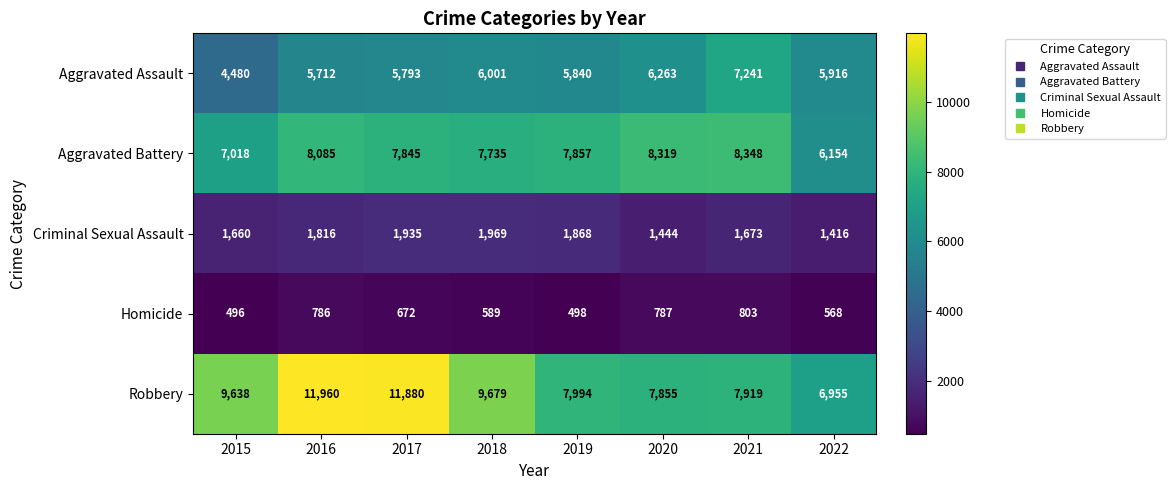

Is it true that Aggravated Battery equals 8348 at 2021?

True